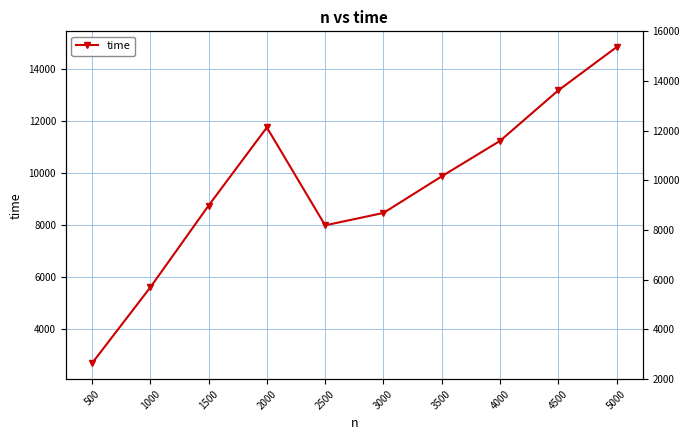

List the labels in order of value, smallest first.

500, 1000, 2500, 3000, 1500, 3500, 4000, 2000, 4500, 5000